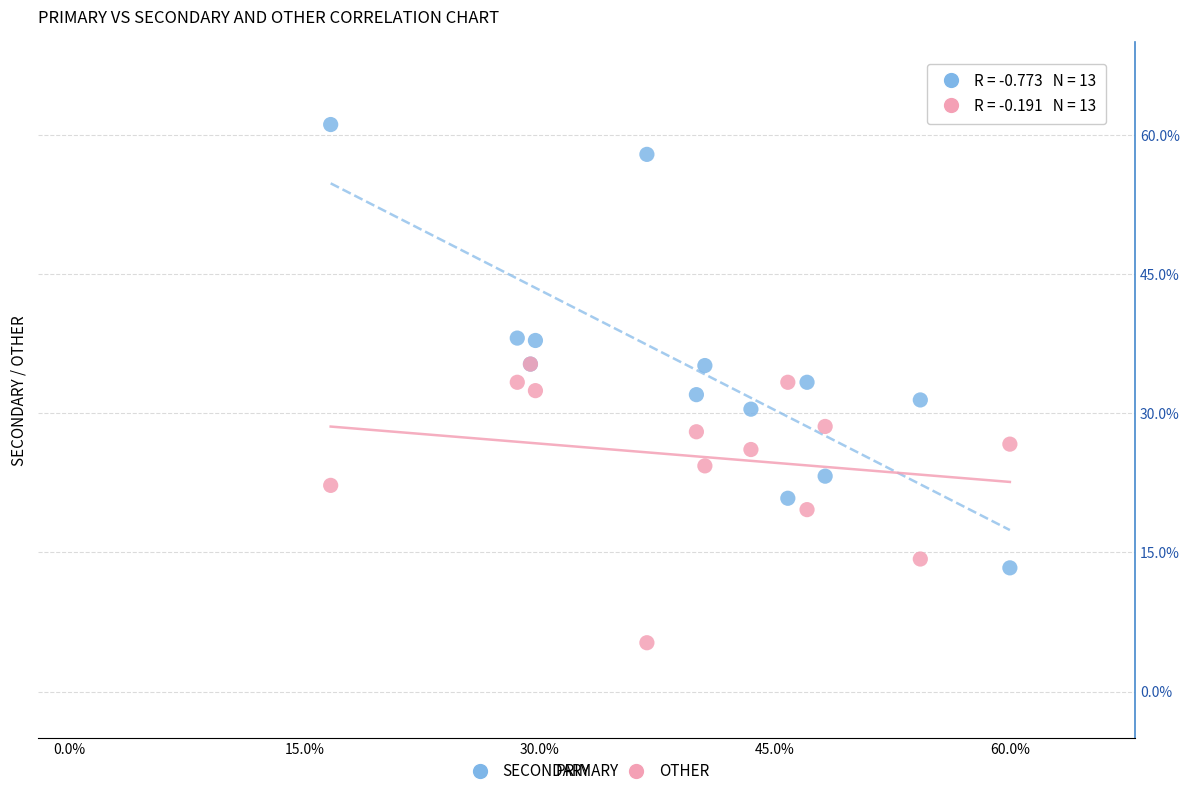

What are all the series names shown in the legend?

SECONDARY, OTHER